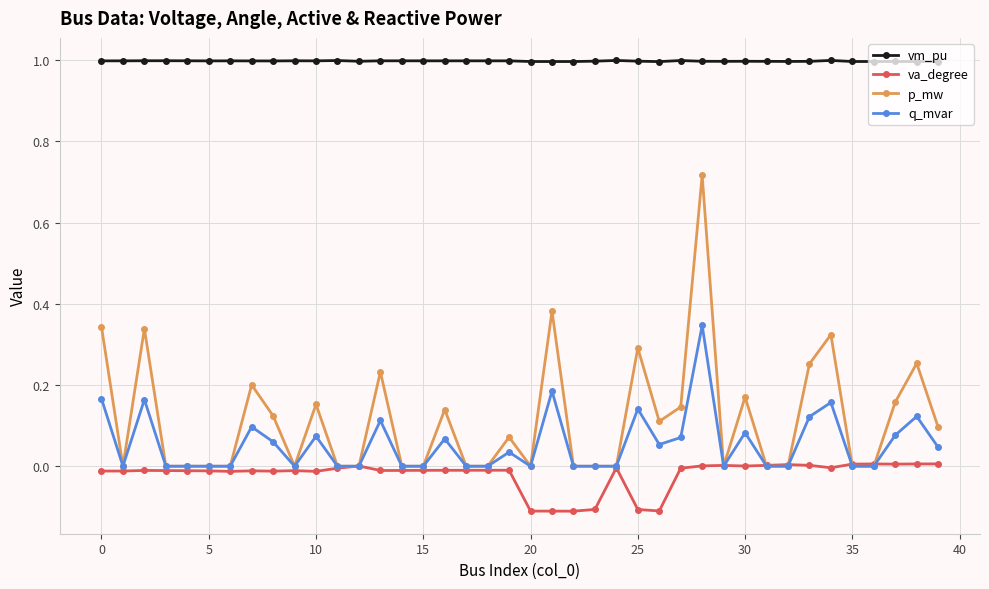

True or false: vm_pu has more than 0 interior local peaks.

True